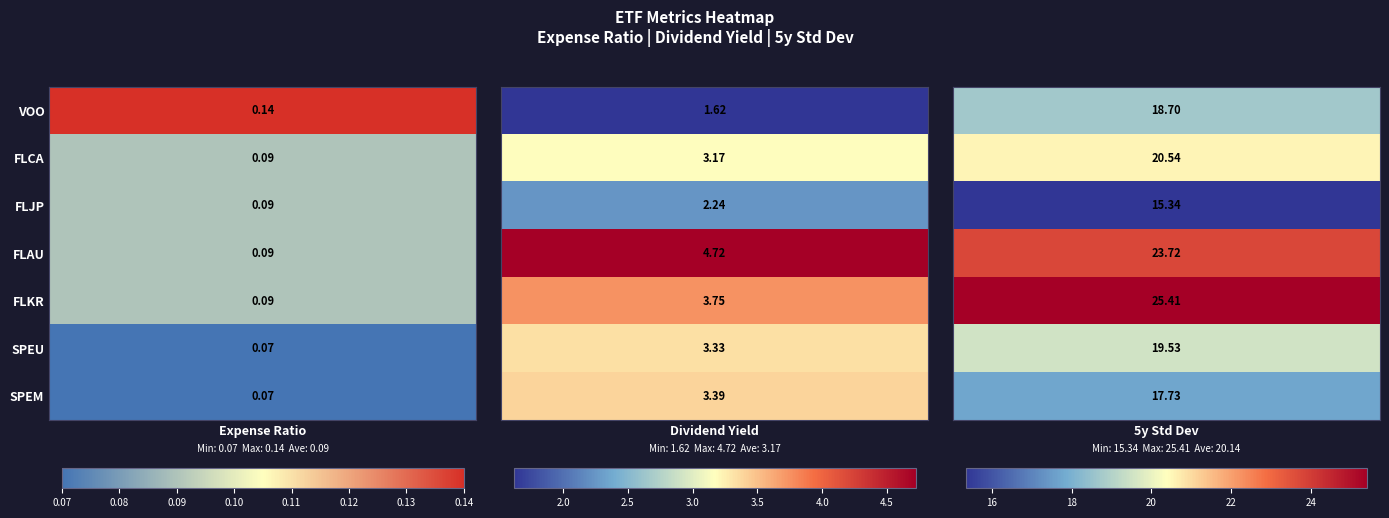

Rank the series by their maximum value, from highest to lowest.

5y Std Dev, Dividend Yield, Expense Ratio